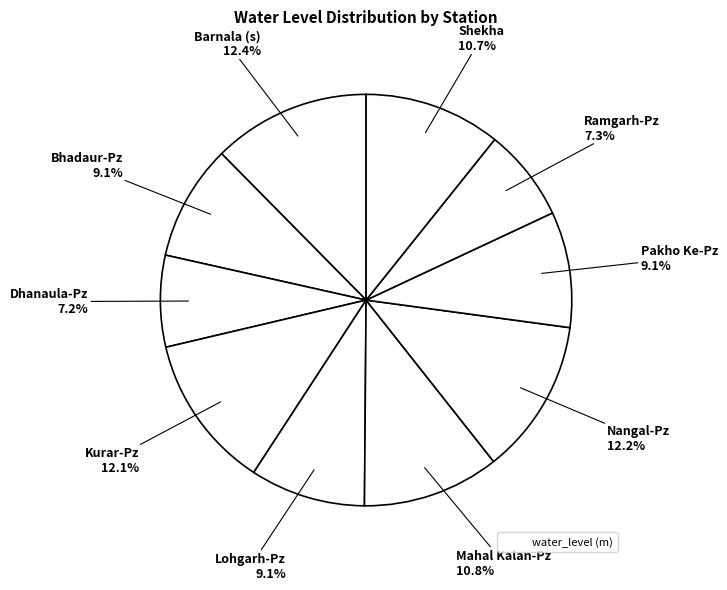

Which category has the smallest portion of the pie?

Dhanaula-Pz